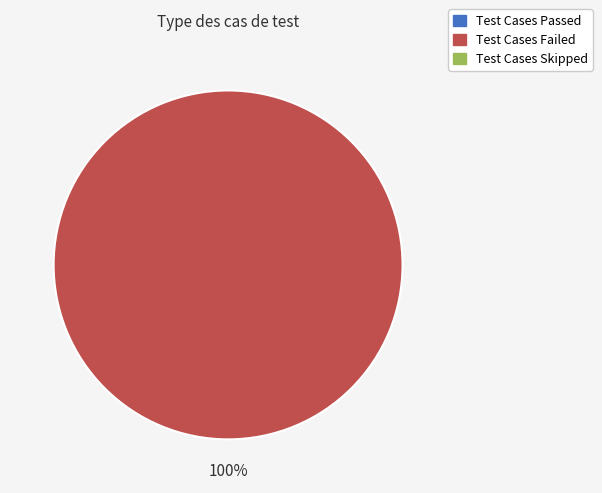

How many segments does this pie chart have?

1